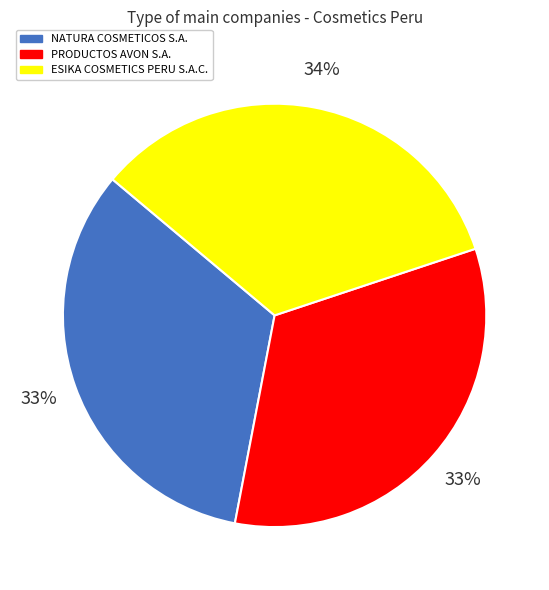

Is it true that PRODUCTOS AVON S.A. is 33% of the pie?

True